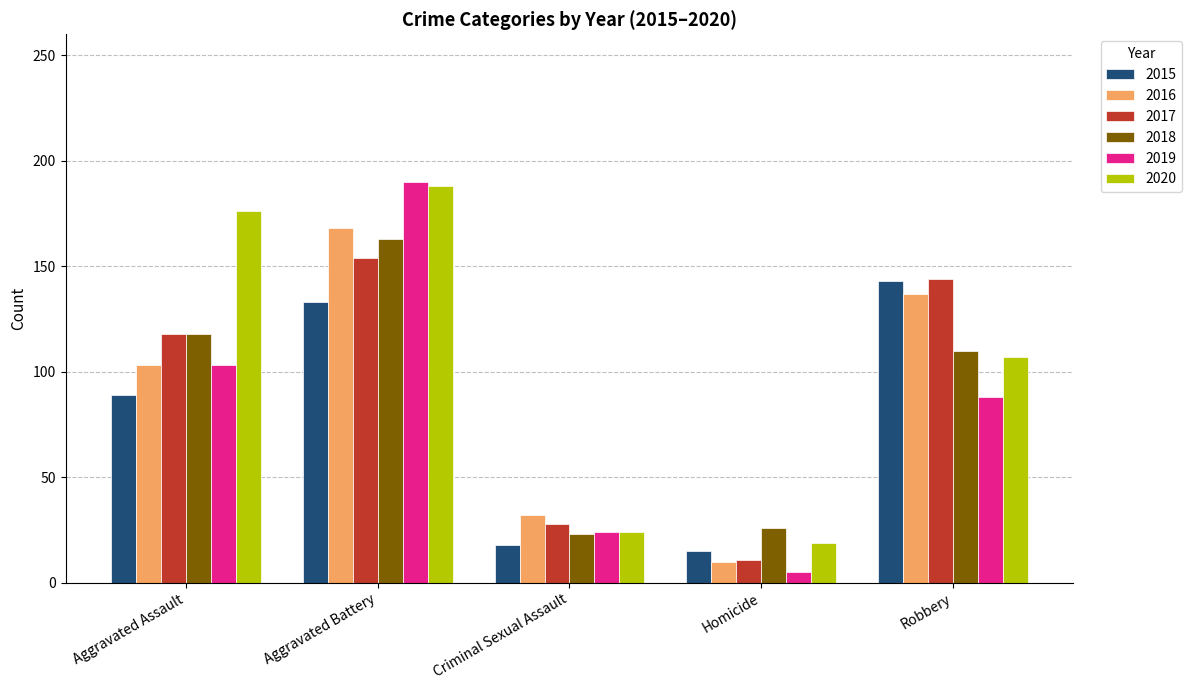

What is the minimum value for 2015?

15